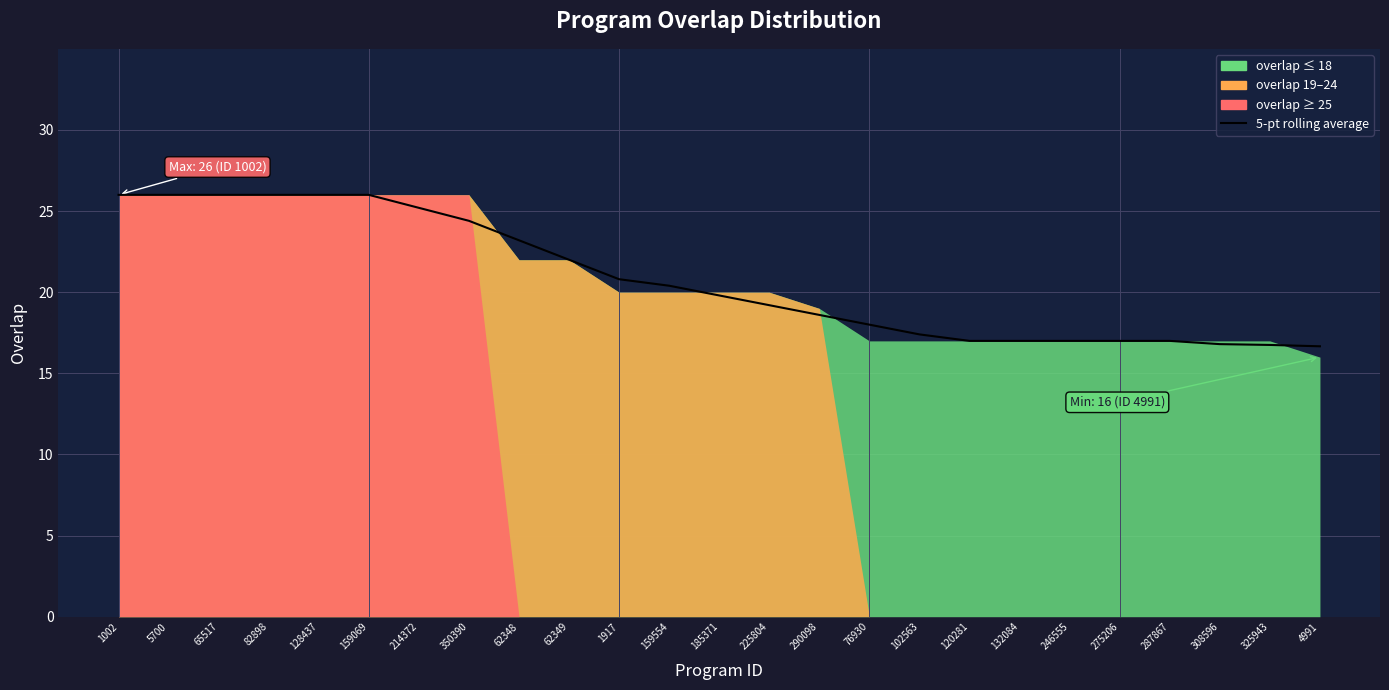

Where is the data nearest to the value 21?

1917